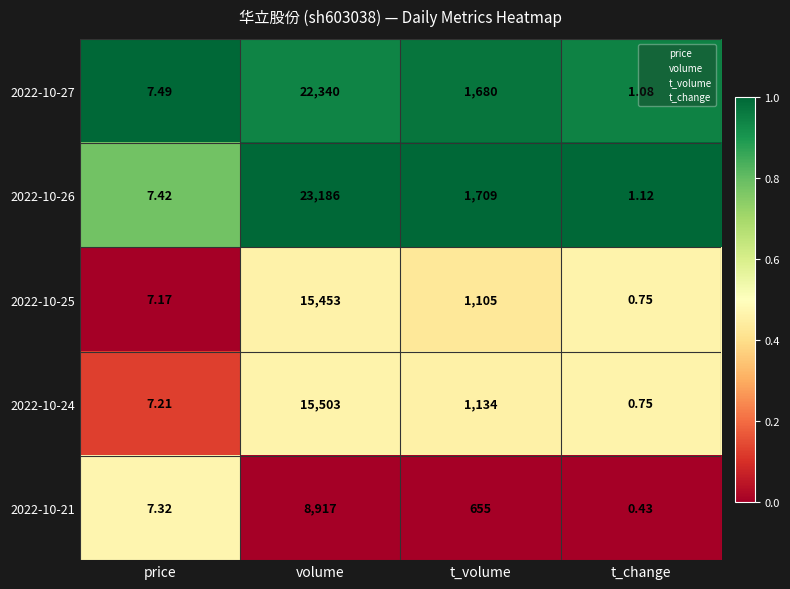

Which label corresponds to the smallest value in the chart?

t_change